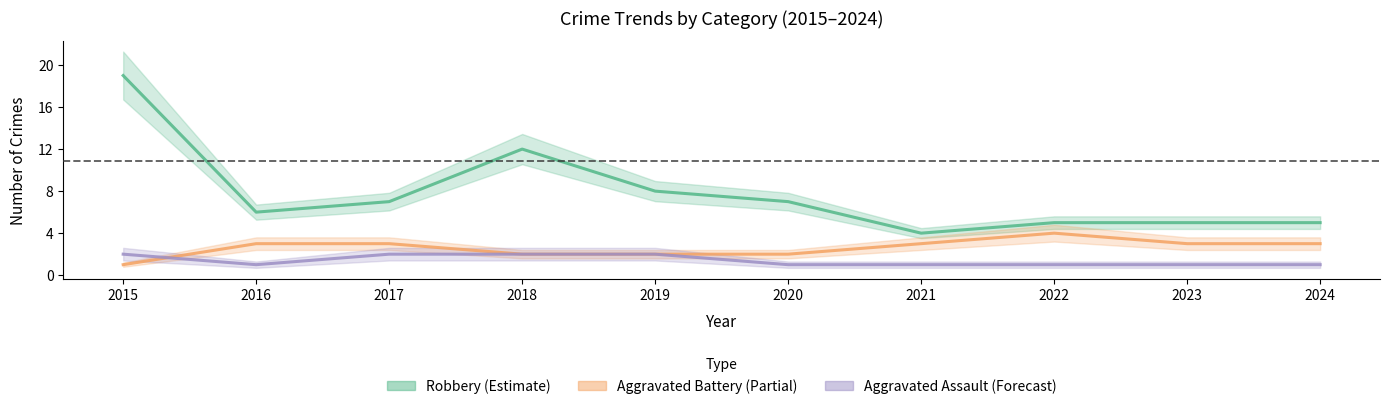

Reading right to left, what are all the values shown in this chart?

Aggravated Assault: 1	1	1	1	1	2	2	2	1	2
Aggravated Battery: 3	3	4	3	2	2	2	3	3	1
Robbery: 5	5	5	4	7	8	12	7	6	19